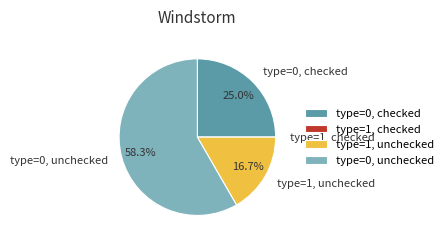

To the nearest percent, what is the average slice percentage?

25%